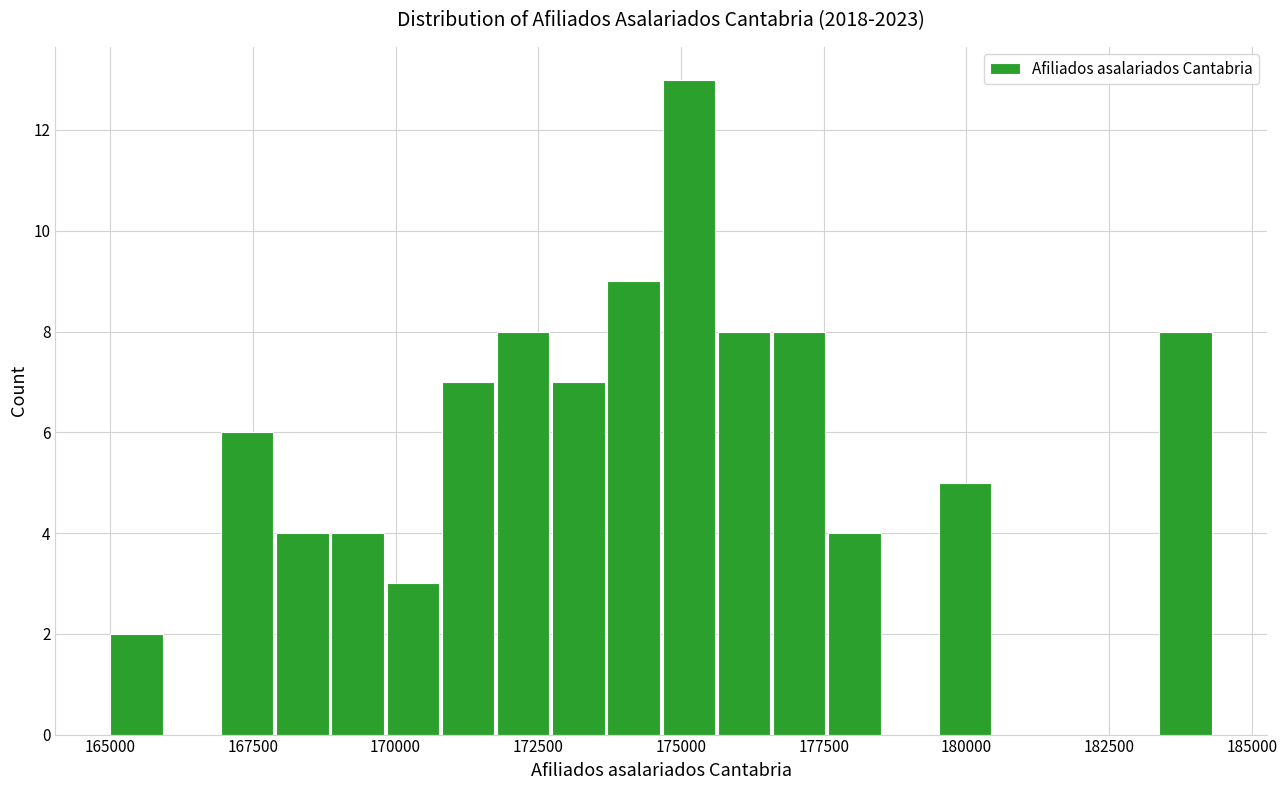

Read against the x-axis, roughly where is the centre of the tallest bar?

175000